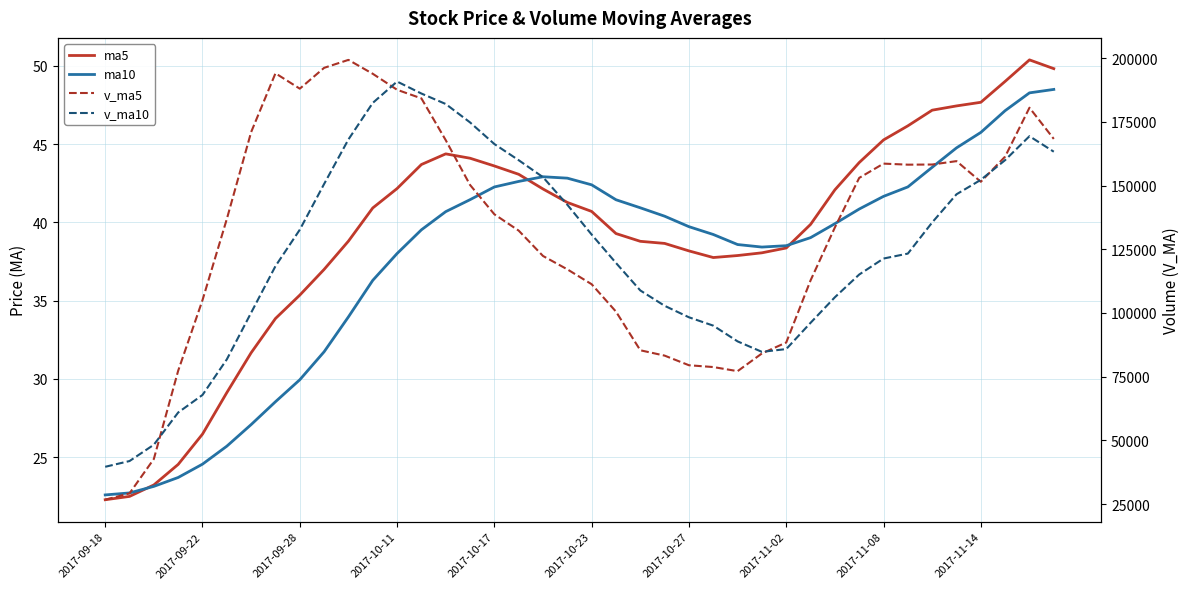

What are all the series names shown in the legend?

ma5, ma10, v_ma5, v_ma10